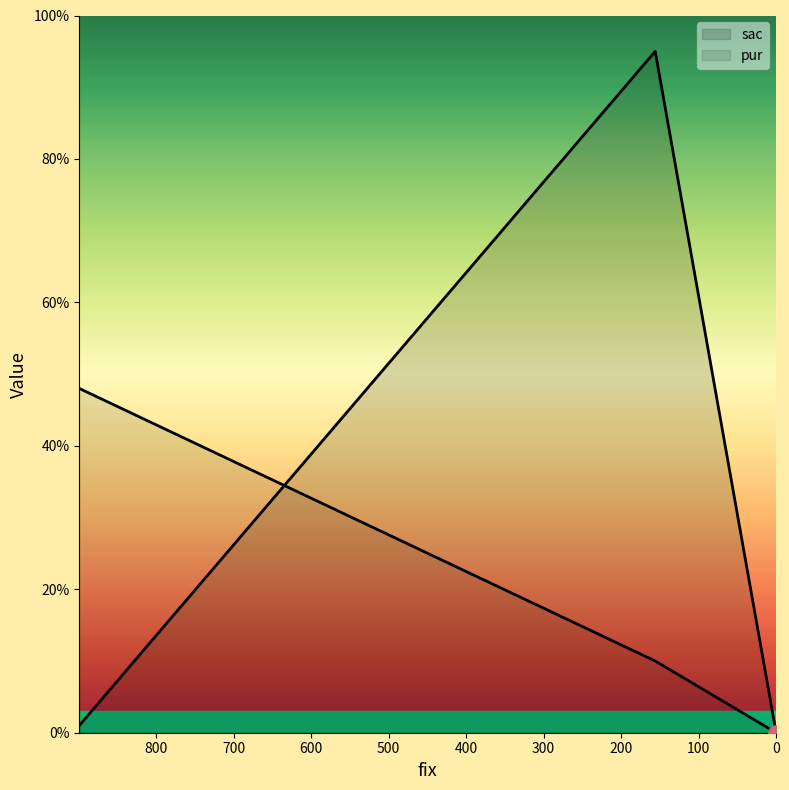

Which series has the largest total across all categories?

sac